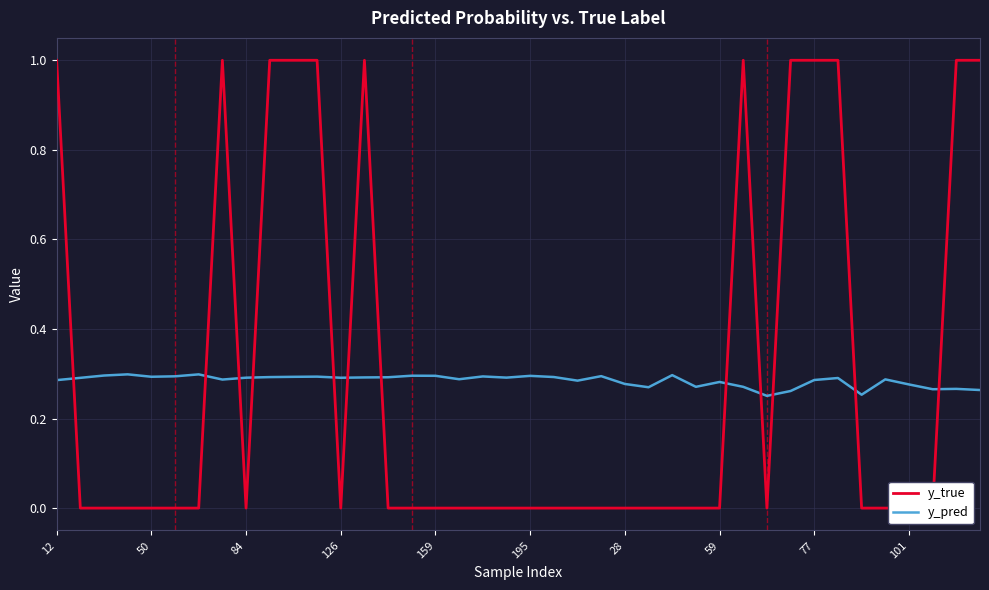

Is it true that y_pred equals 0.5 at 14?

False